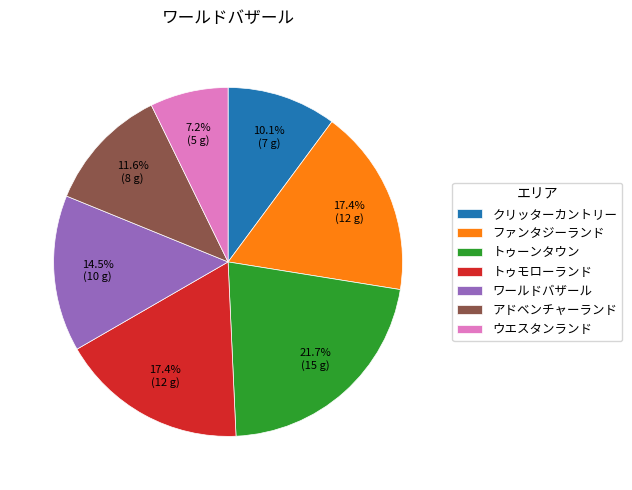

What is the ratio of the value at ファンタジーランド to the value at ワールドバザール?

1.2